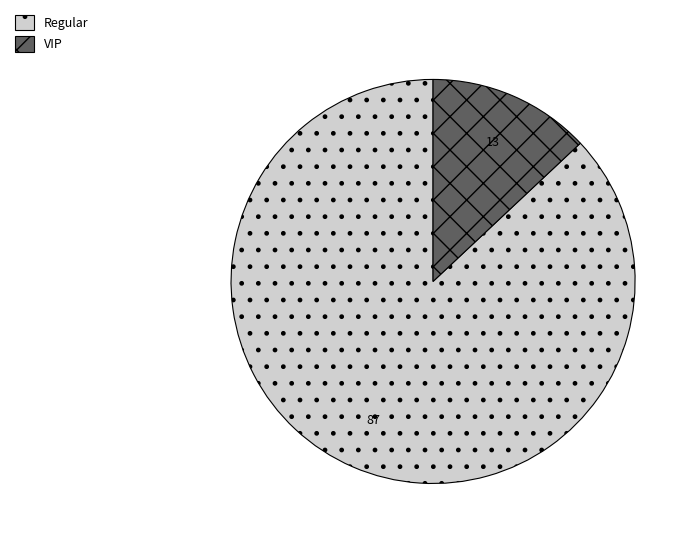

Rank the categories by value from highest to lowest.

Regular, VIP